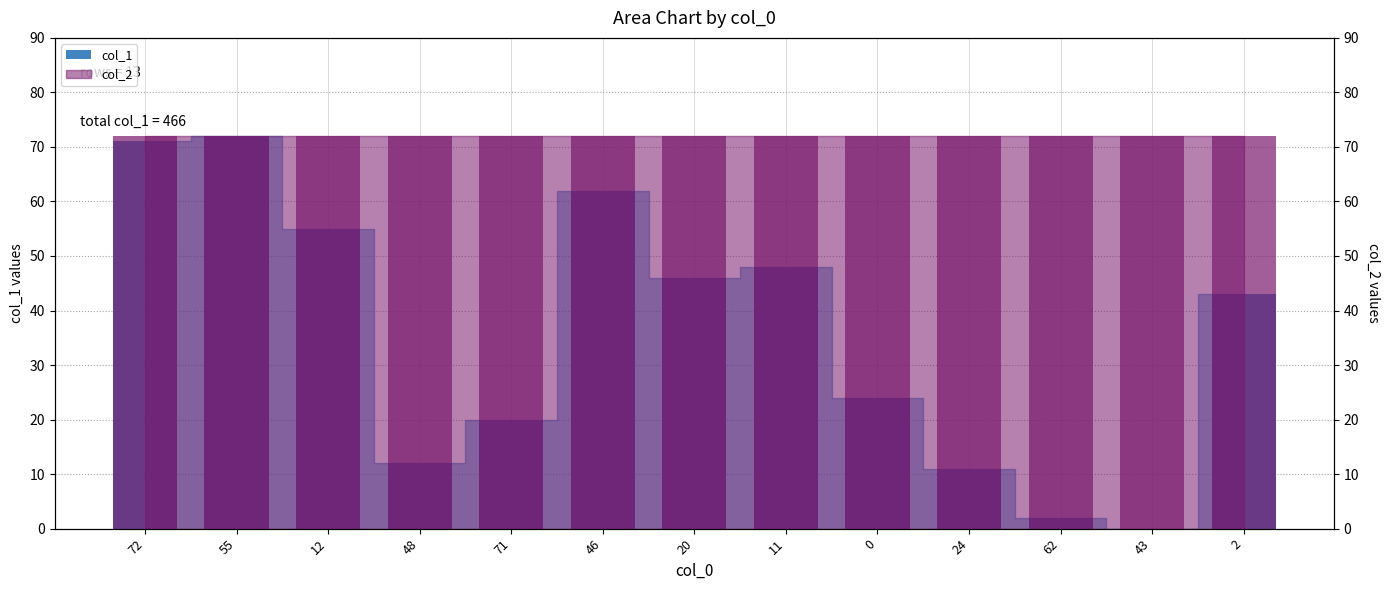

Between 48 and 24, which is larger?

48